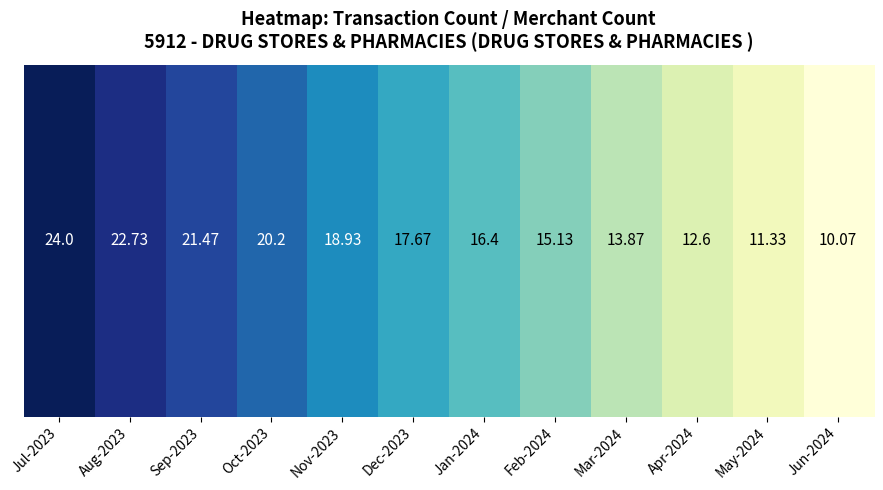

Is it true that the value at May-2024 is 170?

True